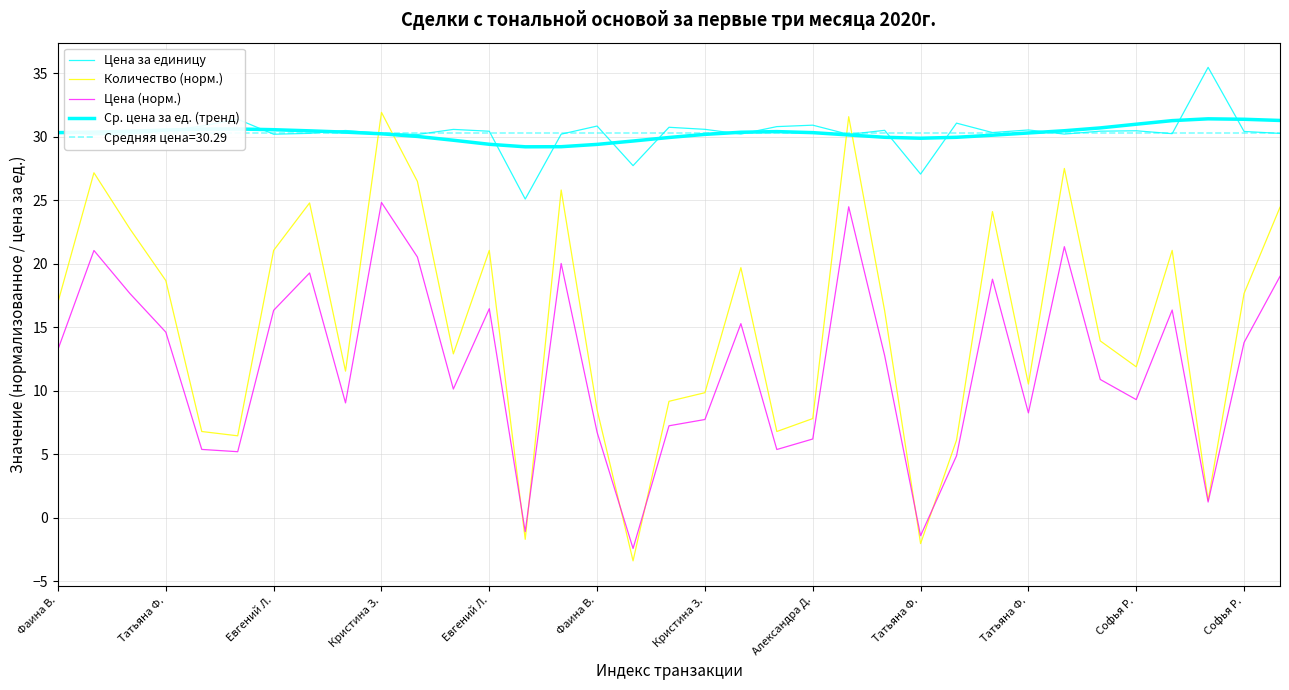

What is the difference between the highest and lowest values at Софья Р.?

21.7